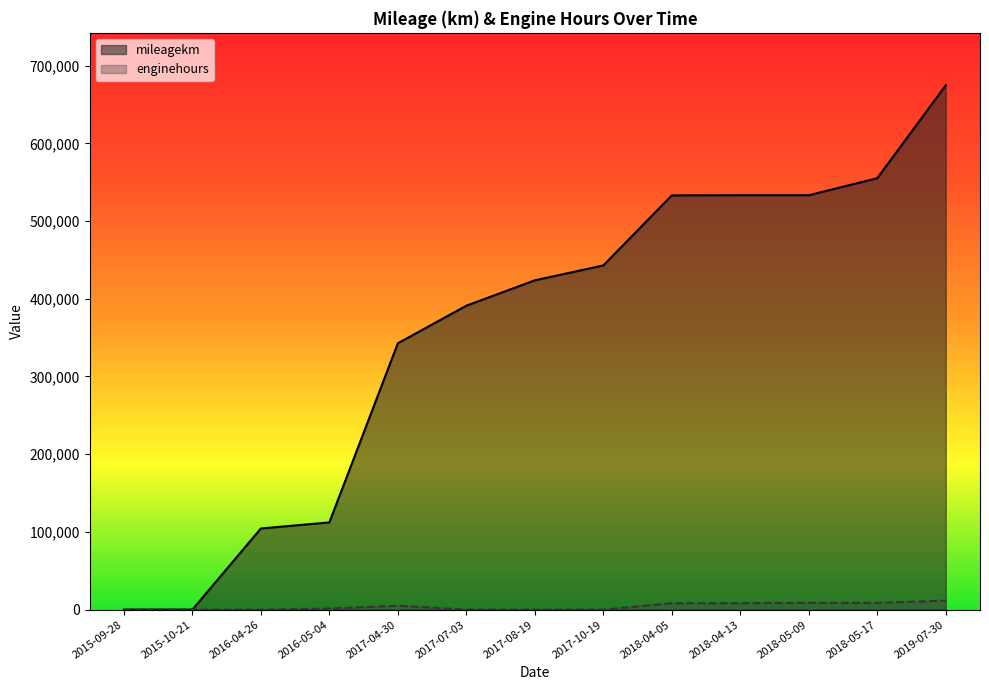

True or false: mileagekm and enginehours cross at least once.

False